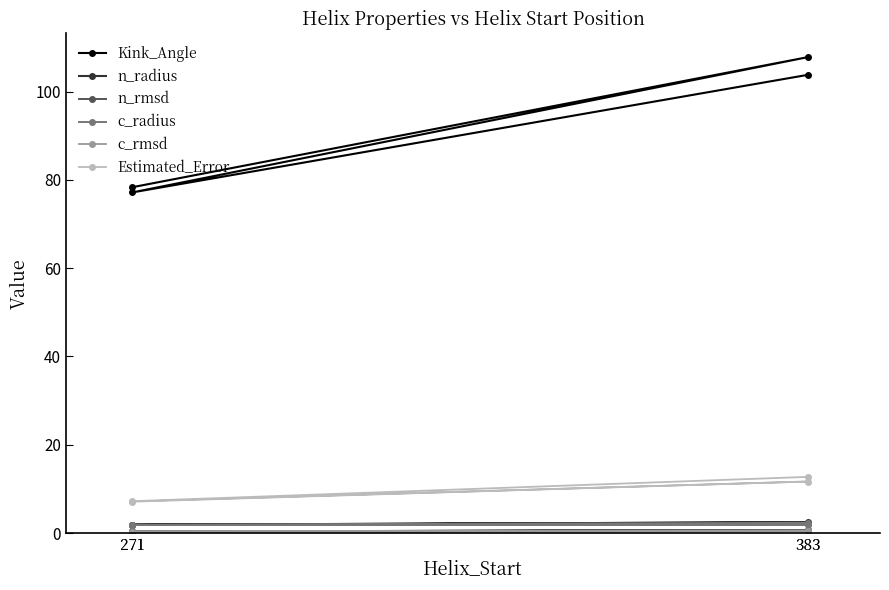

What is the sum of the c_radius values at 271 and 271?

3.7